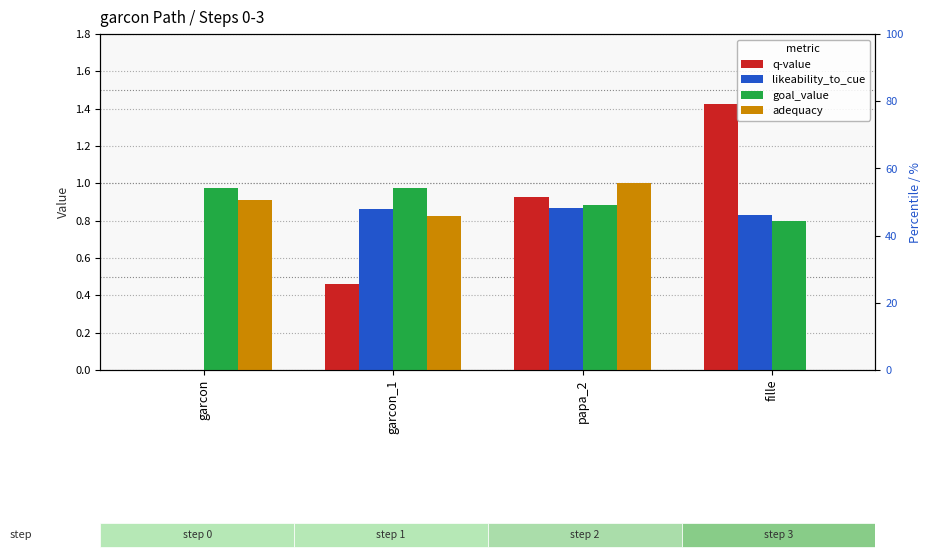

At which label does adequacy reach its peak?

papa_2